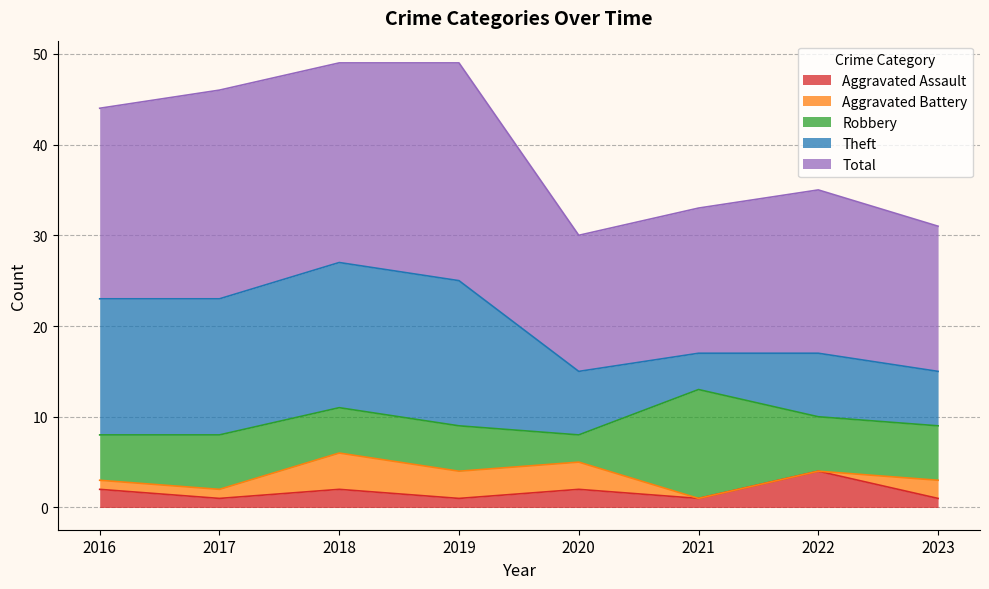

At which category is the sum across all series the highest?

2018